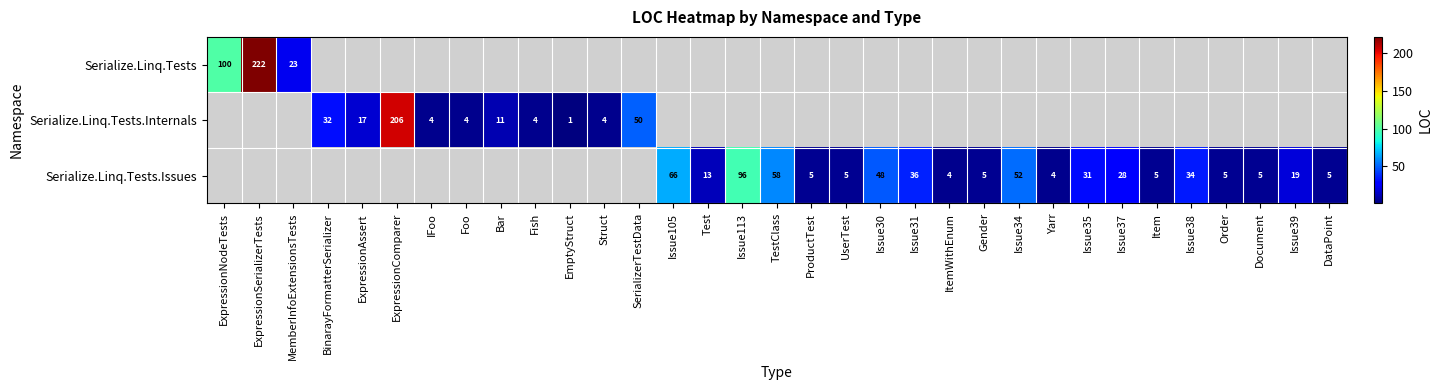

The value of Serialize.Linq.Tests.Issues at Issue105 is 38. True or false?

False